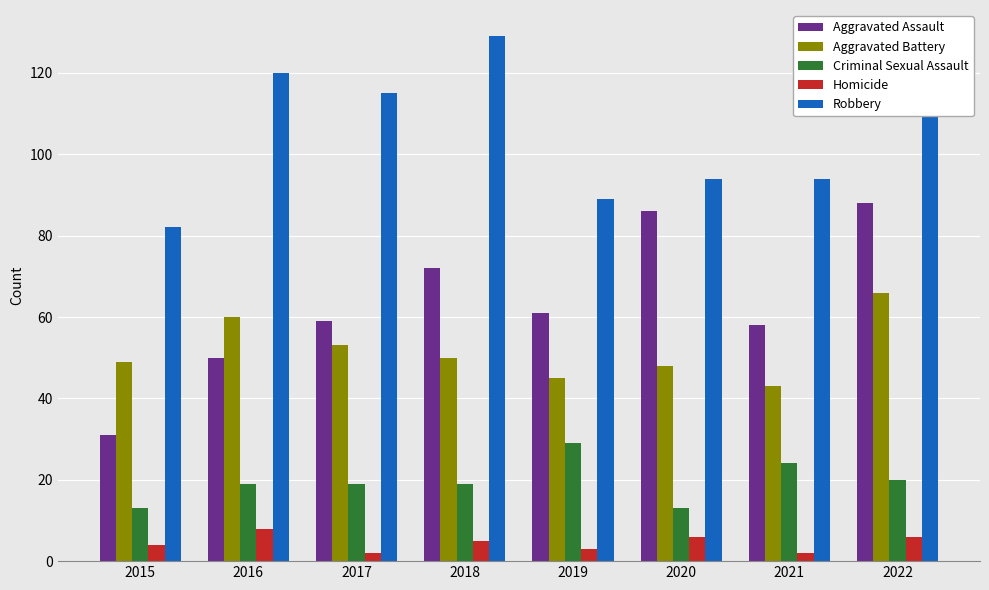

How many categories are shown in the chart?

8